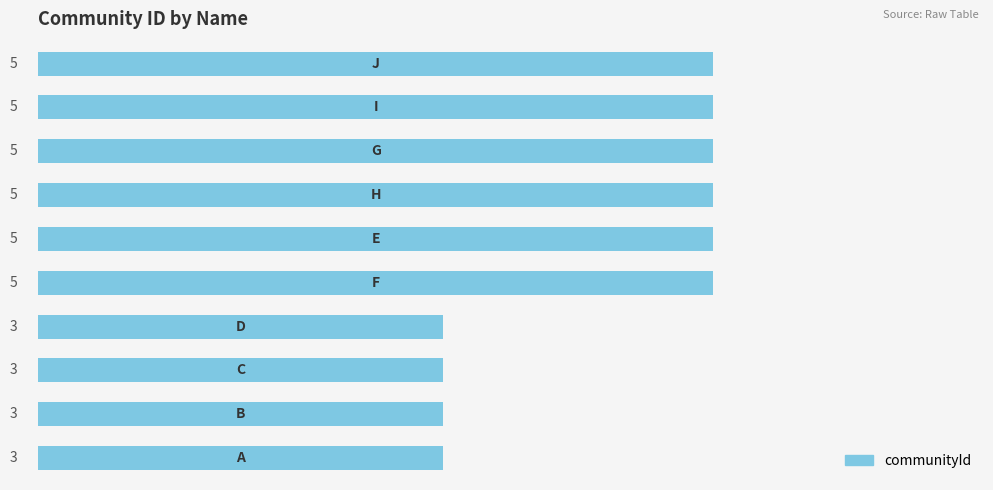

What is the maximum value shown in the chart?

5